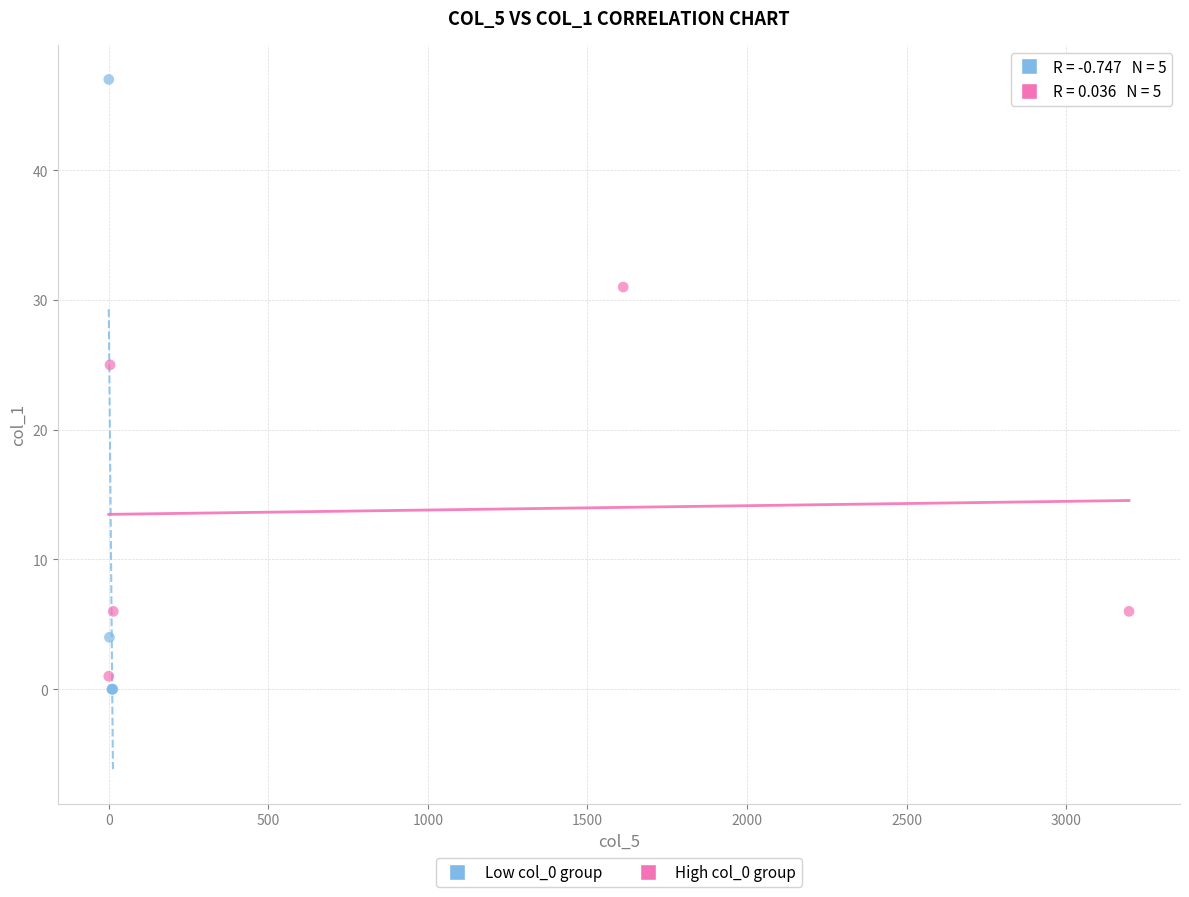

Which series has the widest spread of Y values?

Low col_0 group